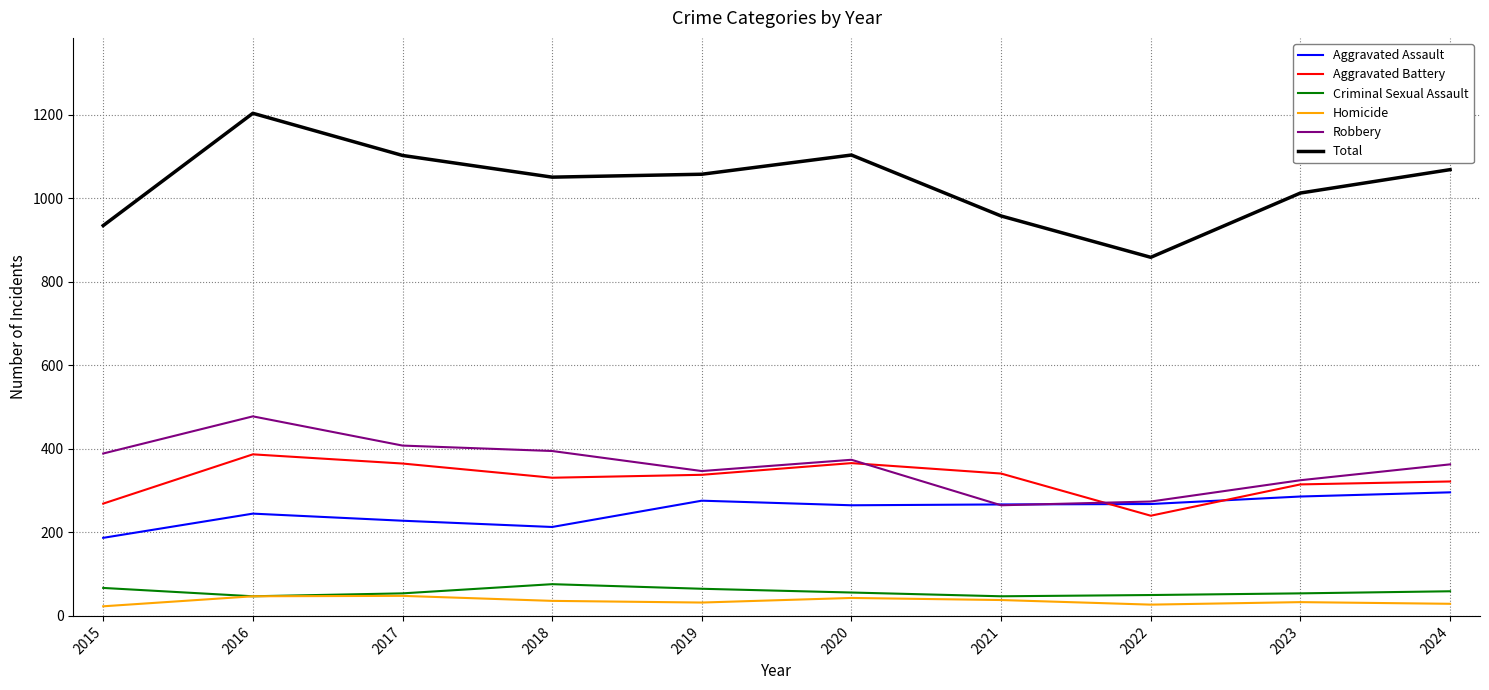

At how many categories does at least one series exceed 486?

10